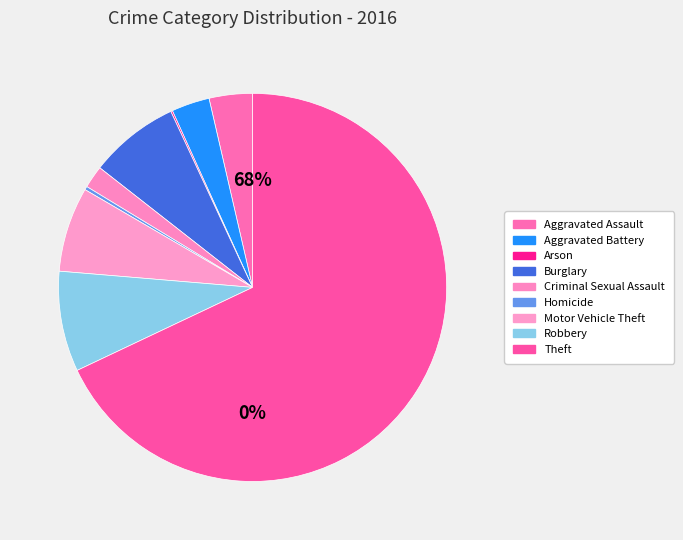

Rank the categories by value from highest to lowest.

Theft, Robbery, Burglary, Motor Vehicle Theft, Aggravated Assault, Aggravated Battery, Criminal Sexual Assault, Homicide, Arson